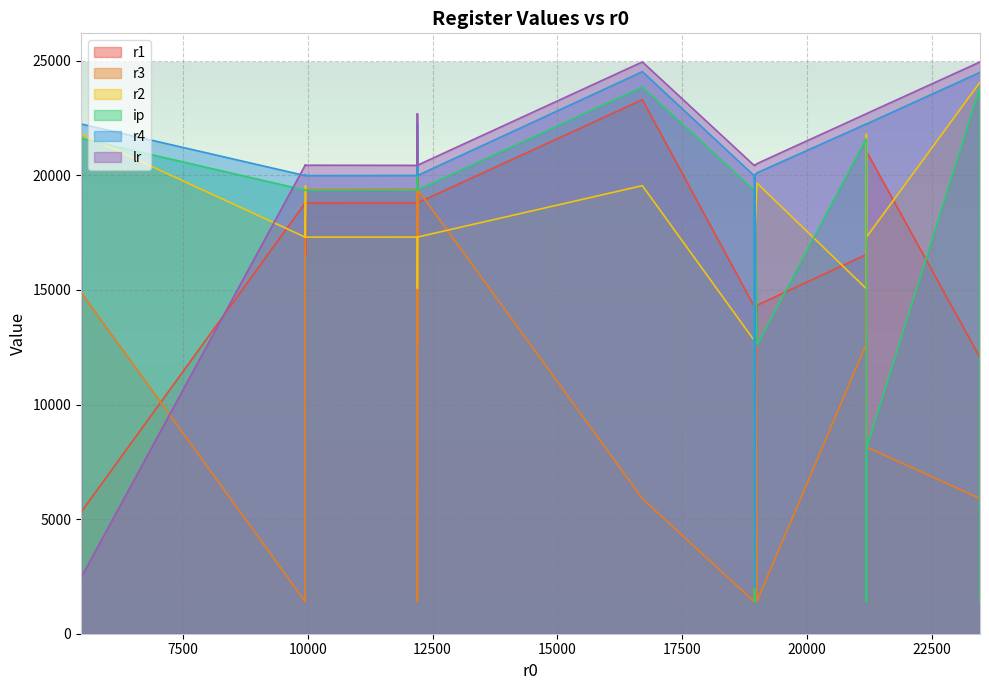

Where do r1 and r3 first cross each other?

1 and 2